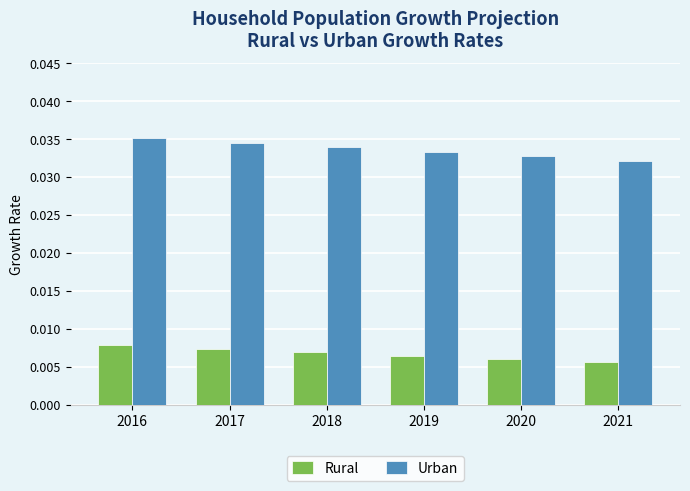

Is the value of Rural at 2021 greater than the value of Urban at 2016?

No